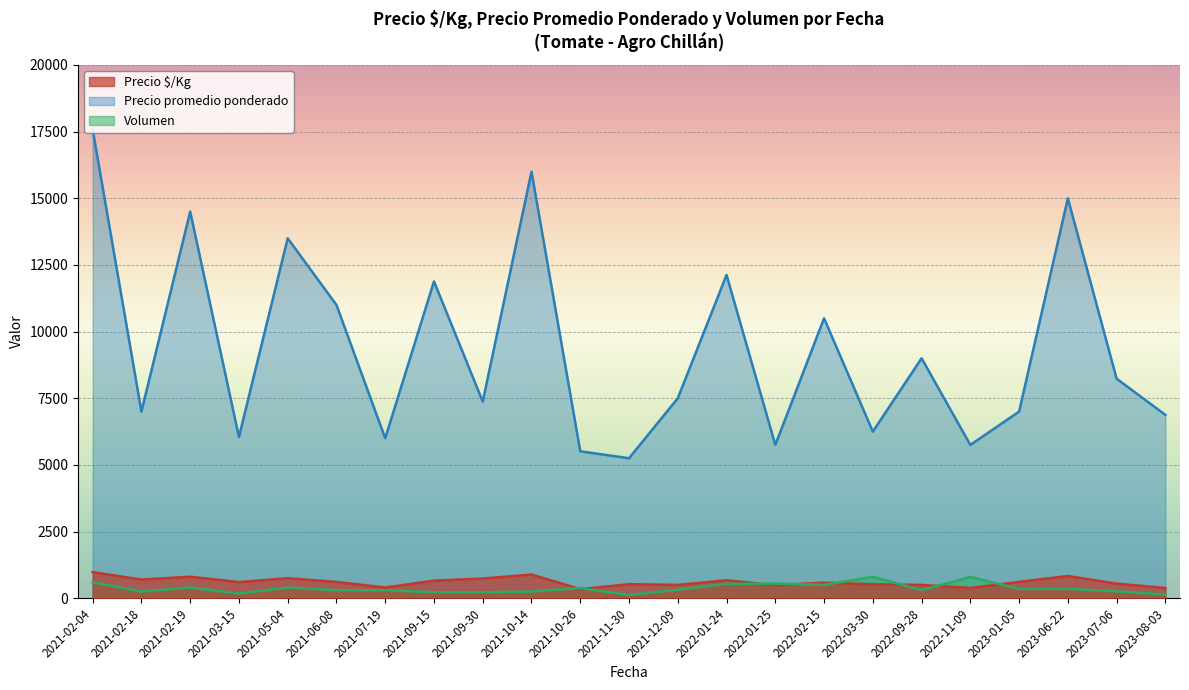

What is the maximum value shown in the chart?

17583.0